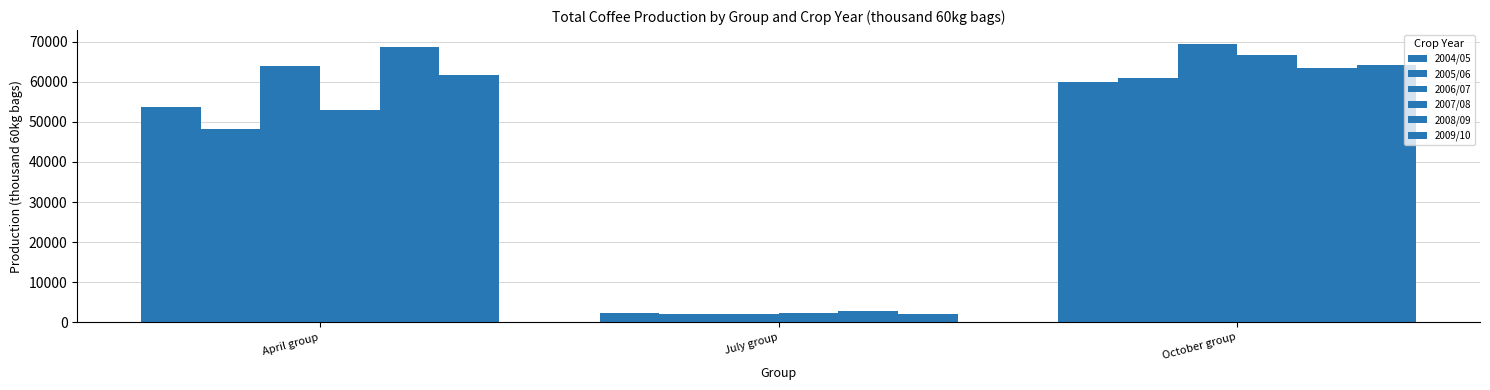

True or false: 2004/05 has a value of 3578.8 at July group.

False